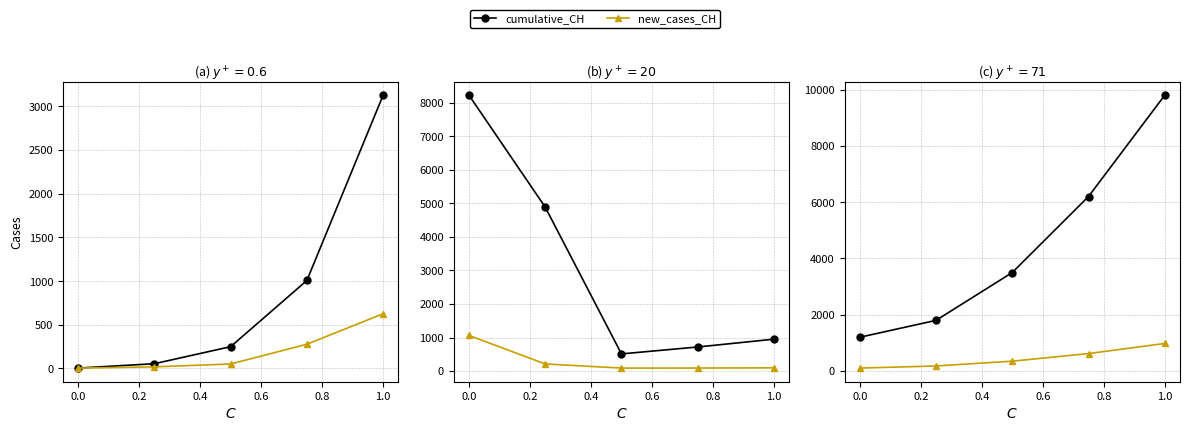

What is the difference between the highest and lowest values at 1.0?

8820